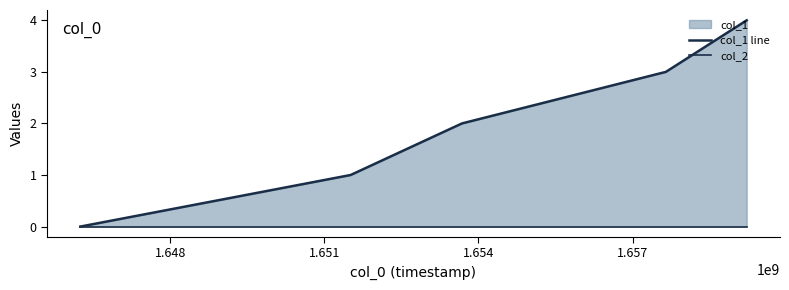

Which series has the widest spread of values?

col_1 line